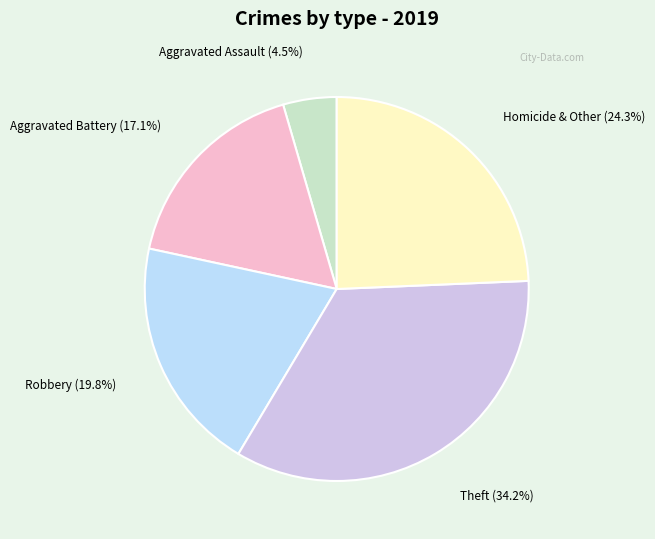

Which slice is the smallest?

Aggravated Assault